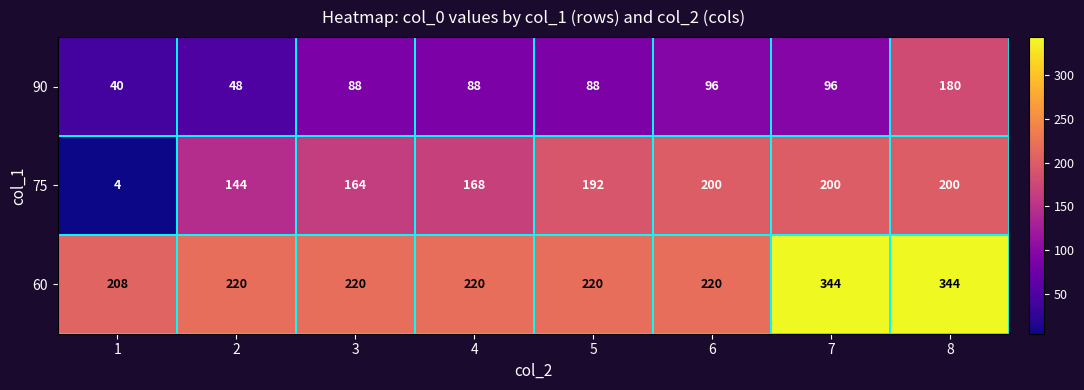

Read the 90 value at 3, to the nearest 5.

90